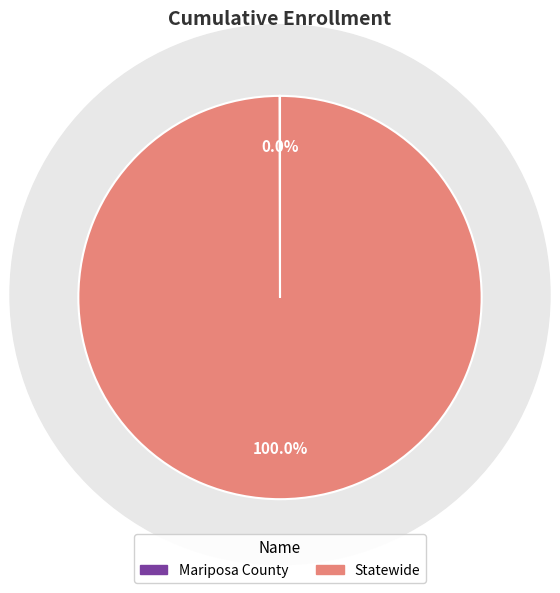

Does Statewide represent more than half of the total?

Yes